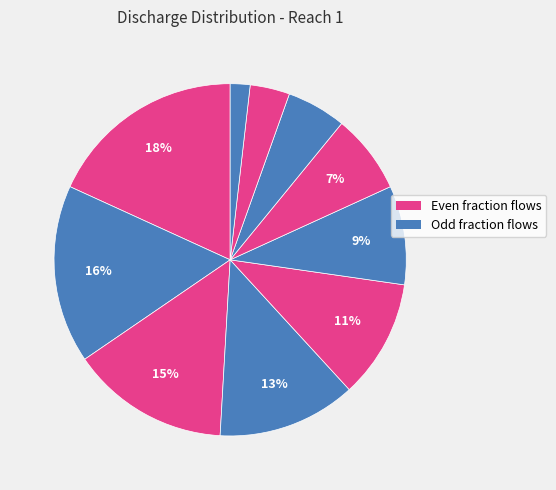

How many slices are in this pie chart?

10